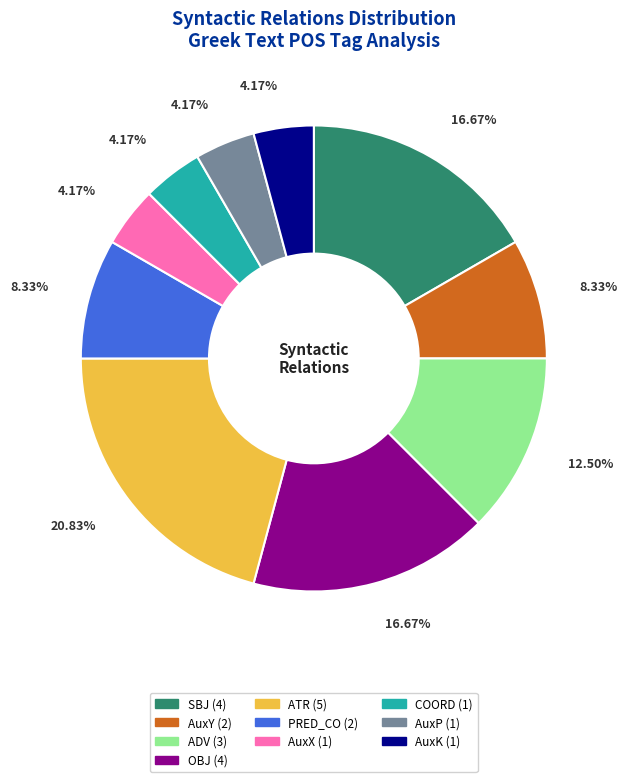

Does ATR represent more than half of the total?

No